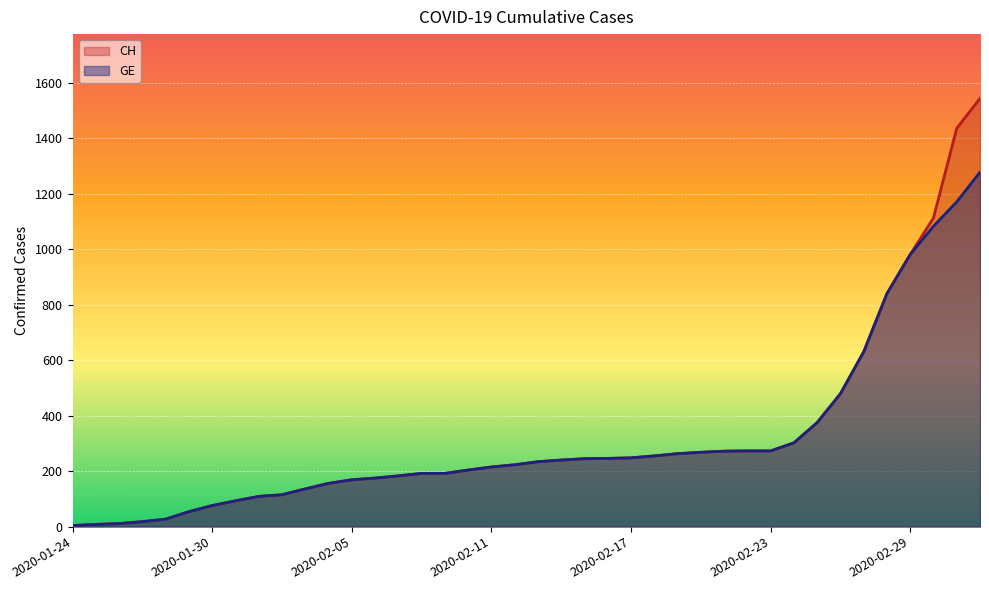

Which has a higher value, 2020-01-25 or 2020-02-21?

2020-02-21